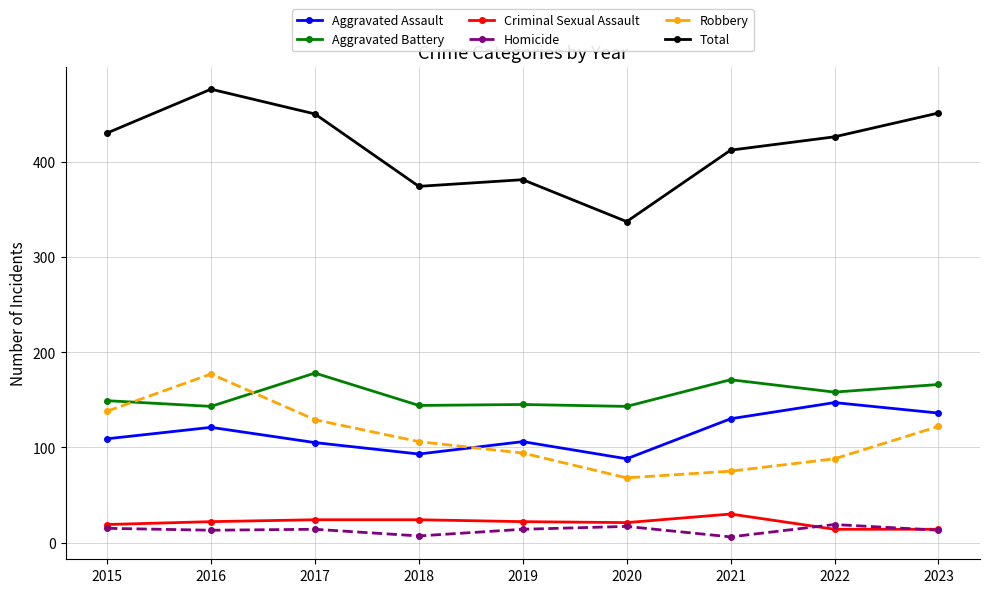

At which category does the chart reach its peak across all series?

2016